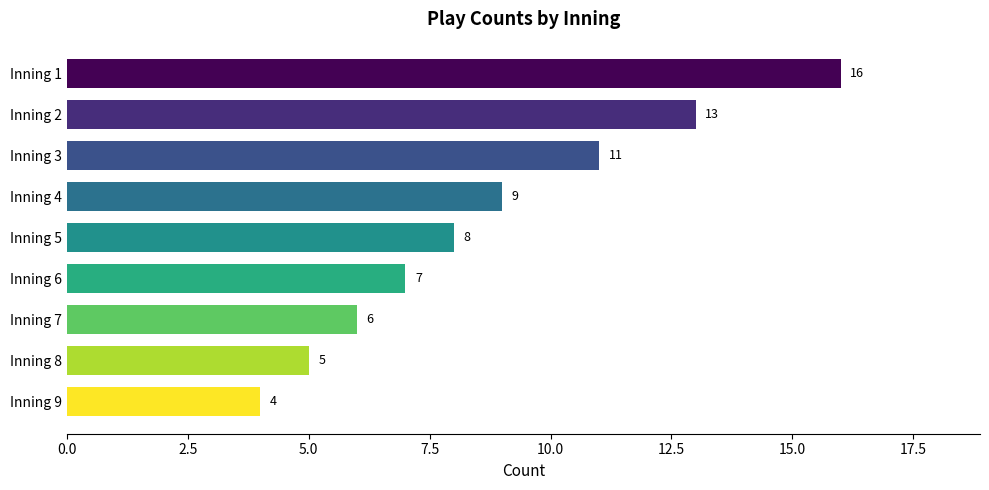

How many values are below 8?

4